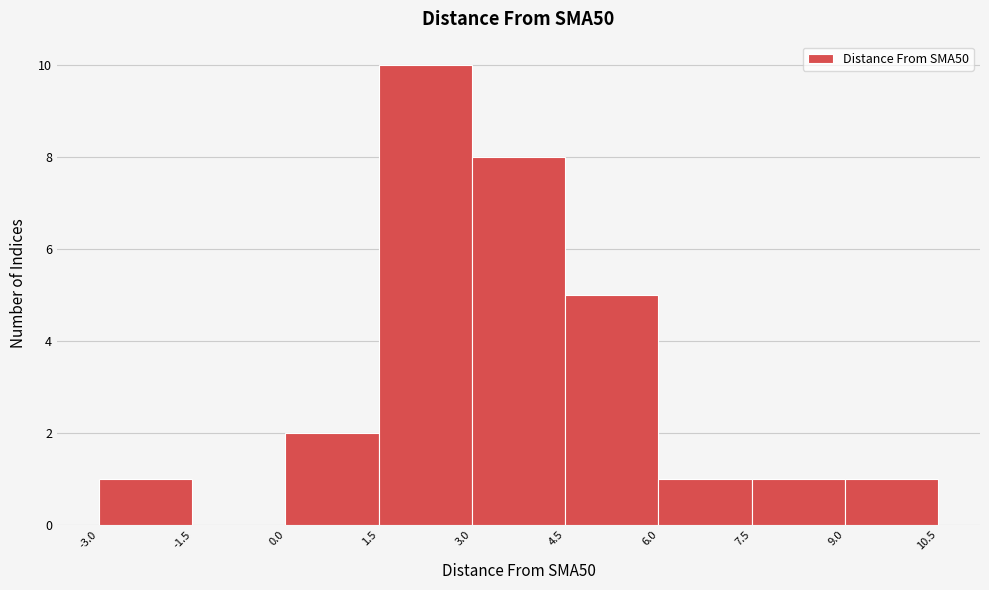

Which range on the x-axis has the tallest bar?

1.5 to 3.0